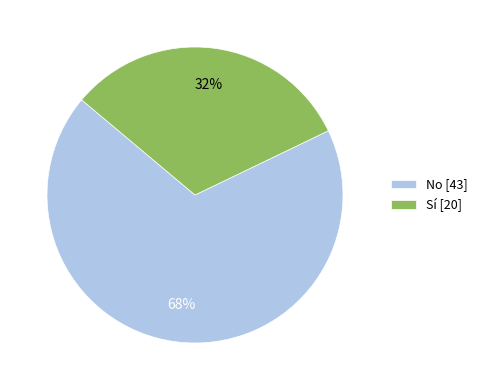

Is it true that No is 74% of the pie?

False